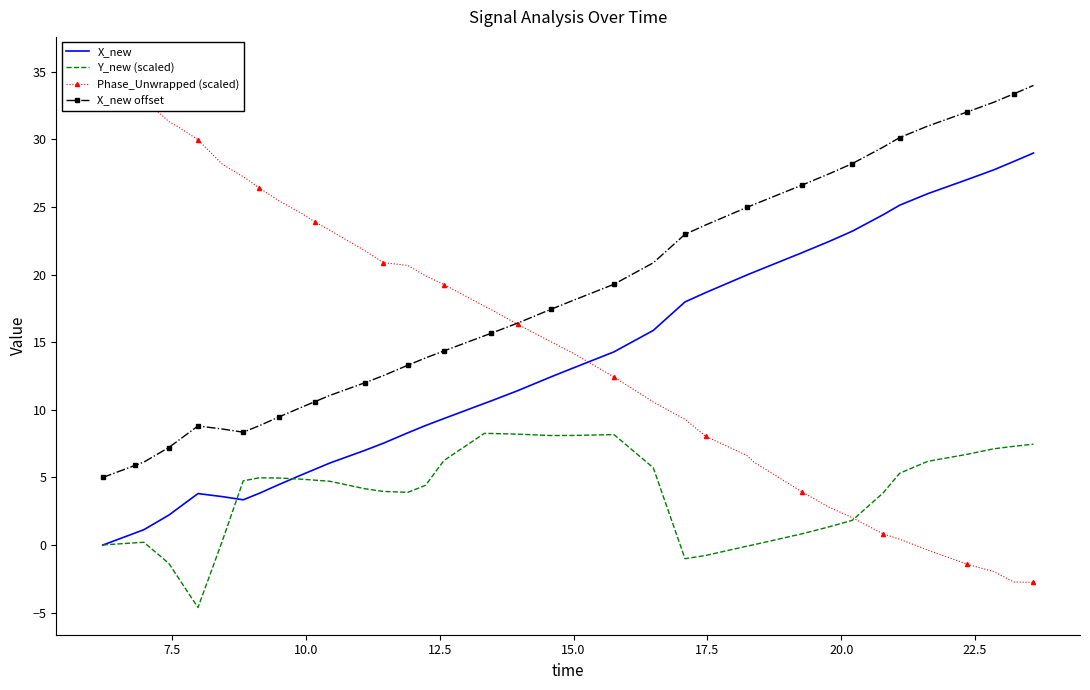

How many interior local peaks does the X_new offset series have?

1